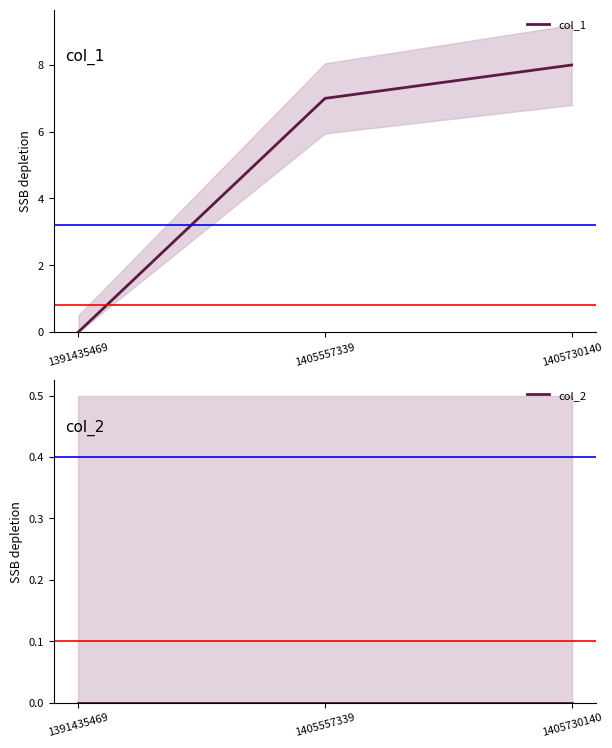

Is the value of col_1 at 1405730140 greater than the value of col_2 at 1405557339?

Yes